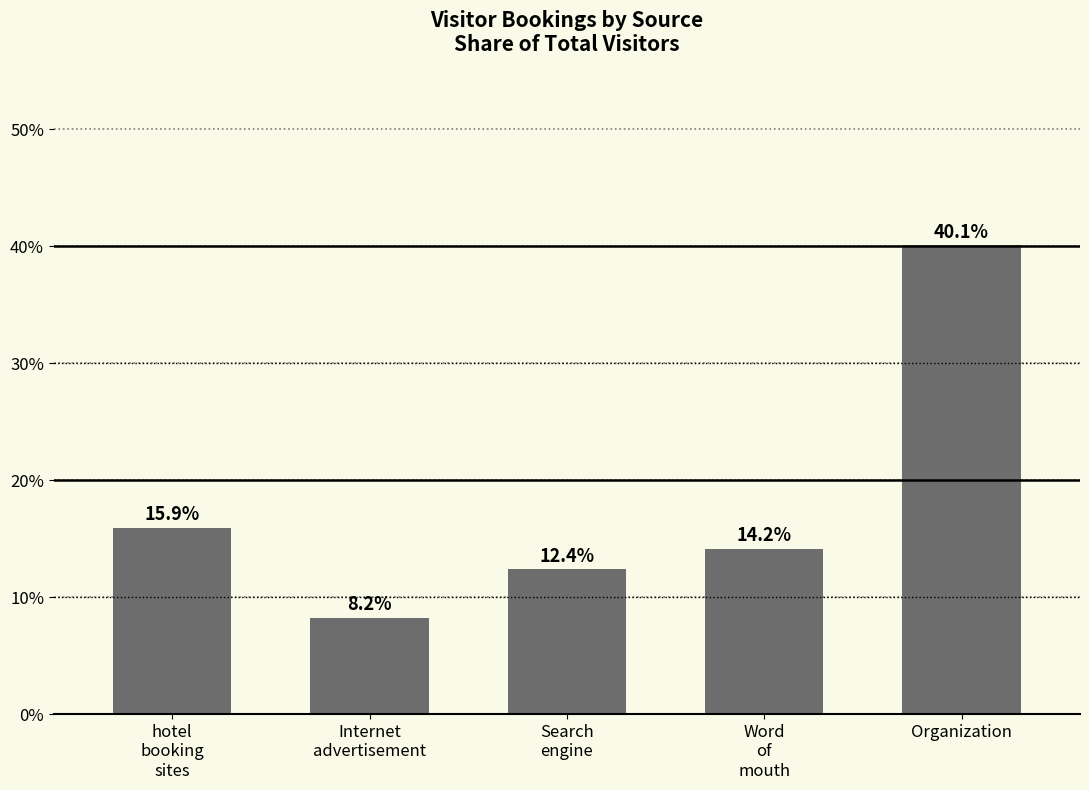

The value at Word
of
mouth is 5.6. True or false?

False